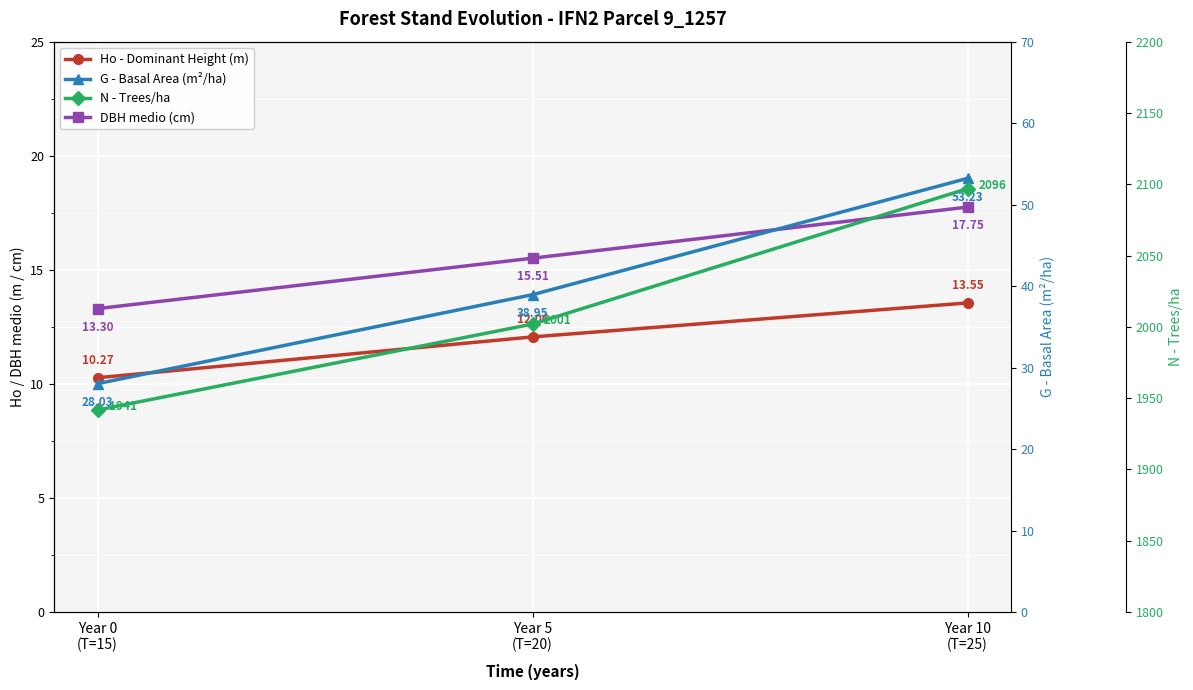

What is the label of the 3rd point from the left?

Year 10
(T=25)